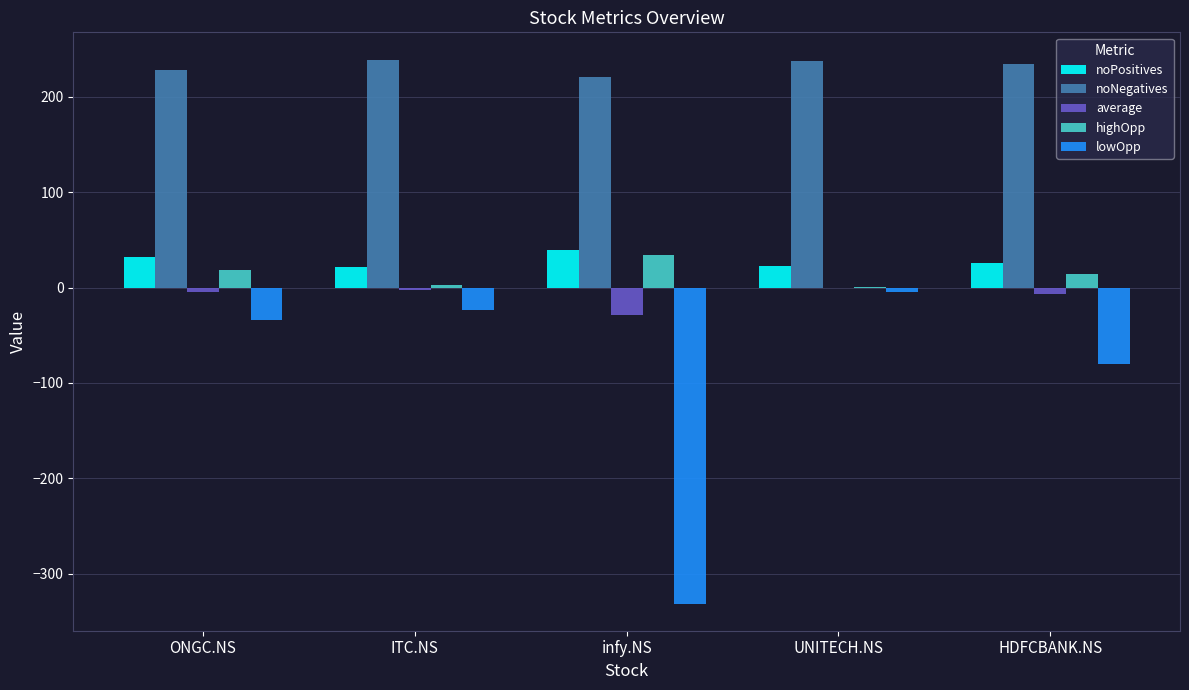

Which series changed the most between infy.NS and HDFCBANK.NS?

lowOpp